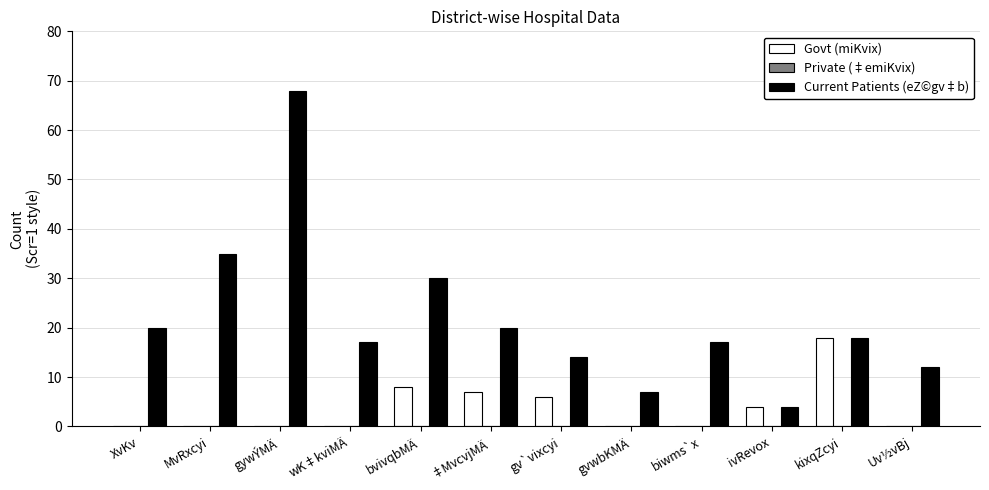

What is the maximum value for Current Patients (eZ©gv‡b)?

68